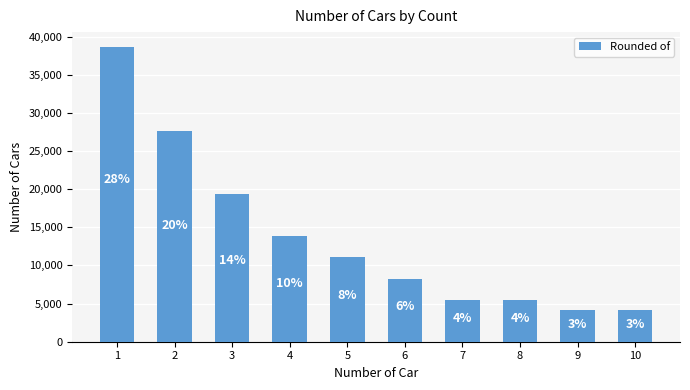

How many bars are there in total?

10